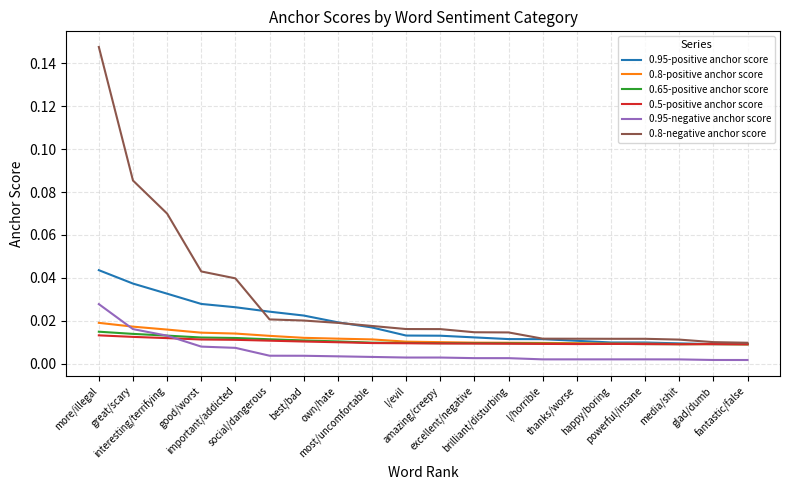

Which label corresponds to the largest value in the chart?

more/illegal